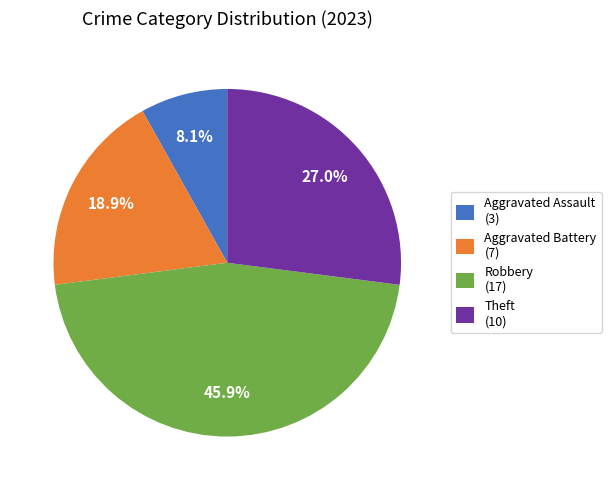

True or false: Theft accounts for 27% of the total.

True